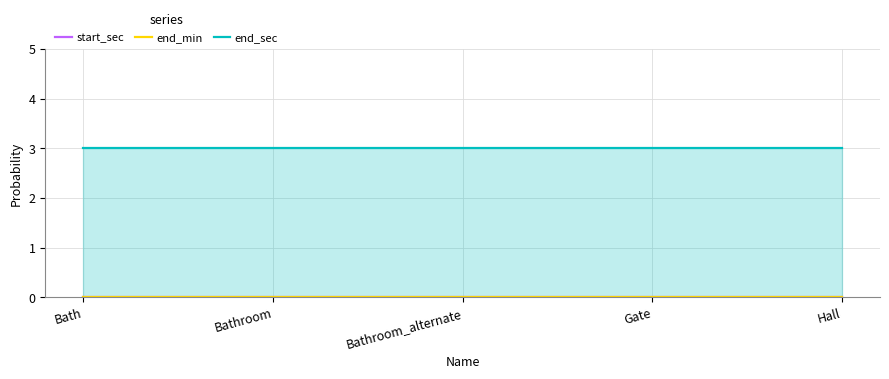

At which label does end_min reach its peak?

Bath